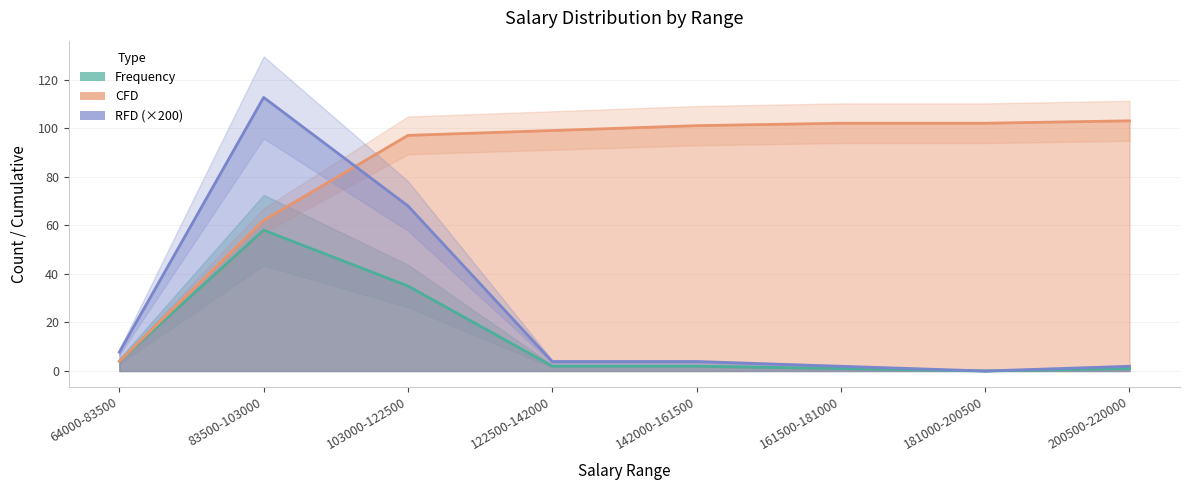

True or false: RFD and CFD cross at least once.

True